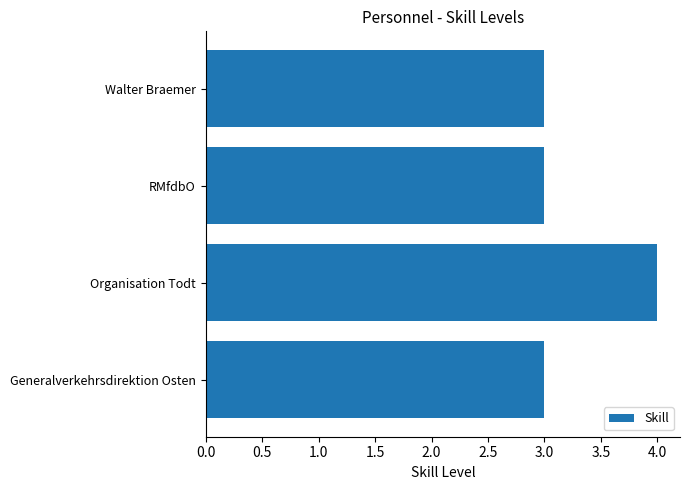

What is the average value?

3